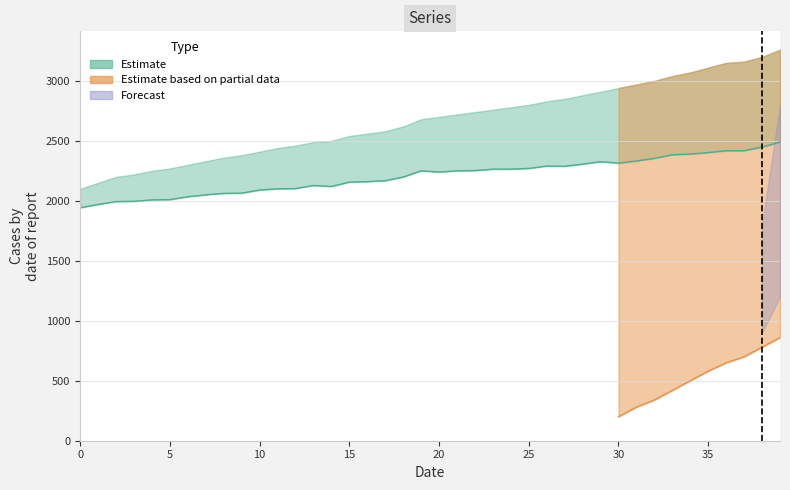

Is the value of Estimate_upper at 26 greater than the value of Estimate at 16?

Yes